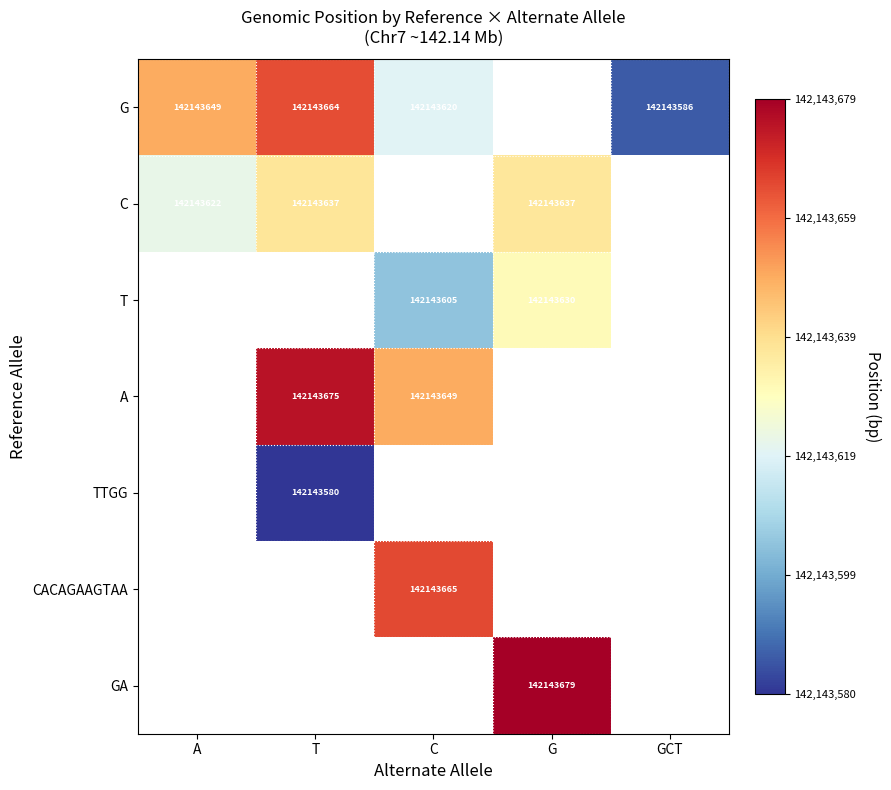

True or false: T_G has a value of 96853923 at 13.

False